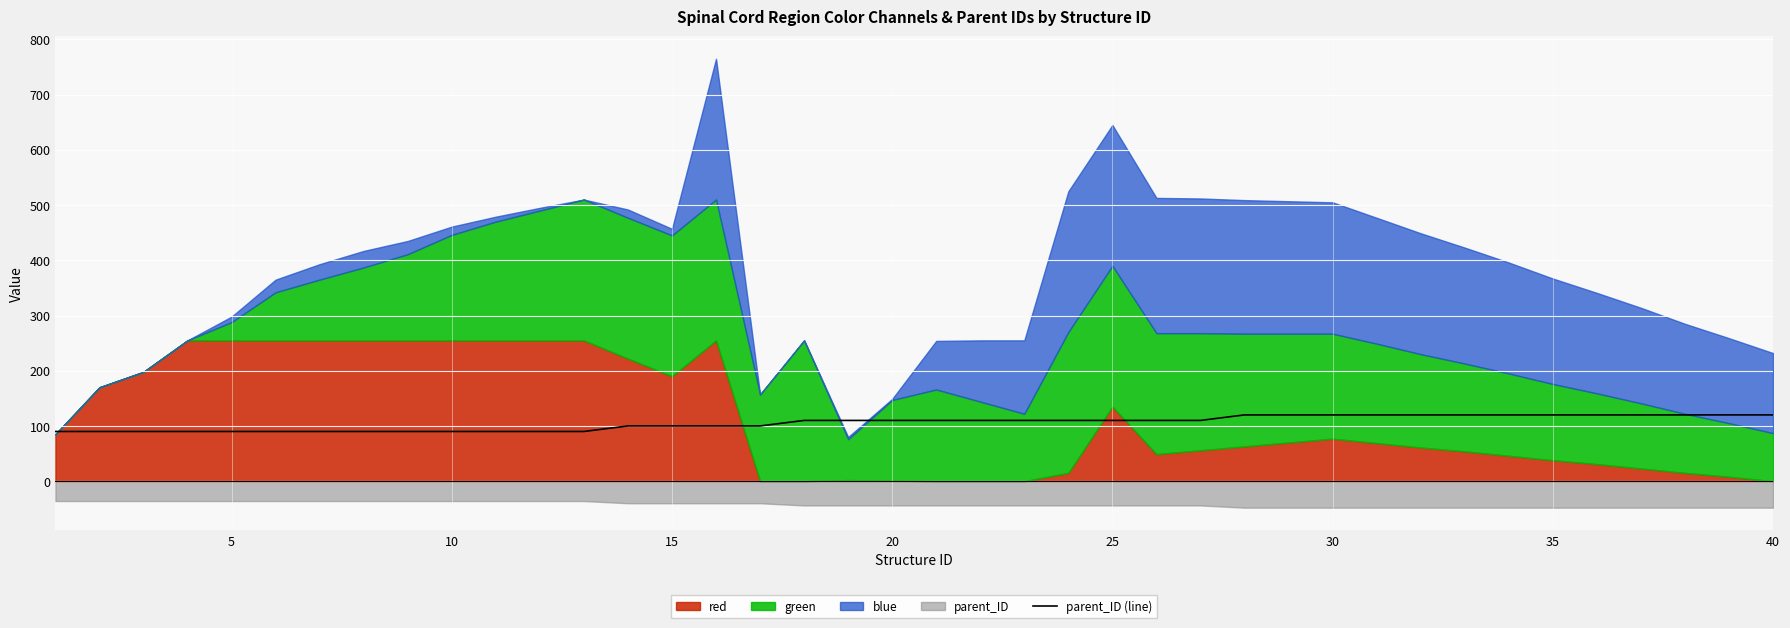

What is the difference between the maximum and minimum values?

30